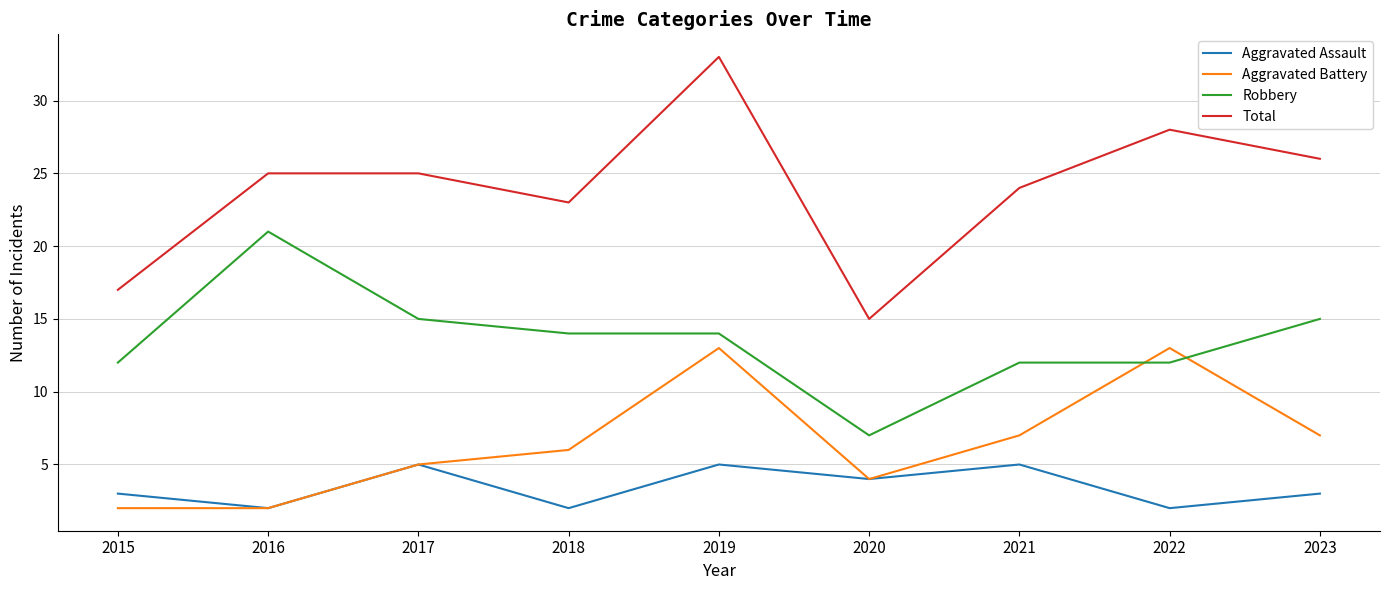

True or false: Total and Aggravated Assault intersect in this chart.

False